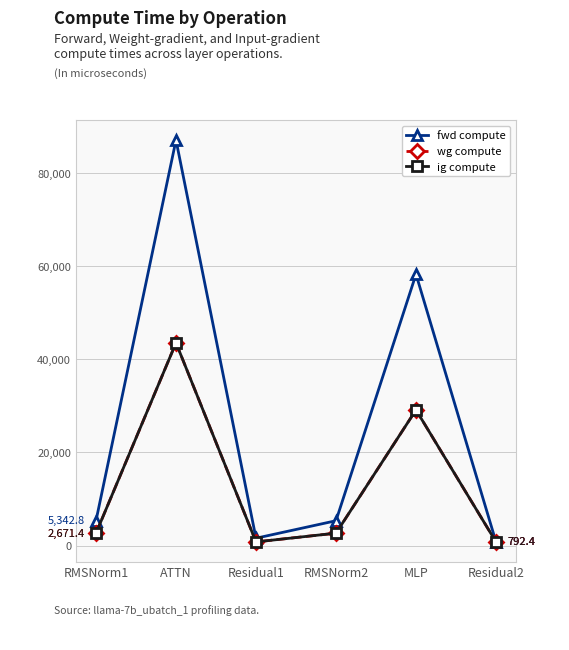

Count the number of data series in this chart.

3